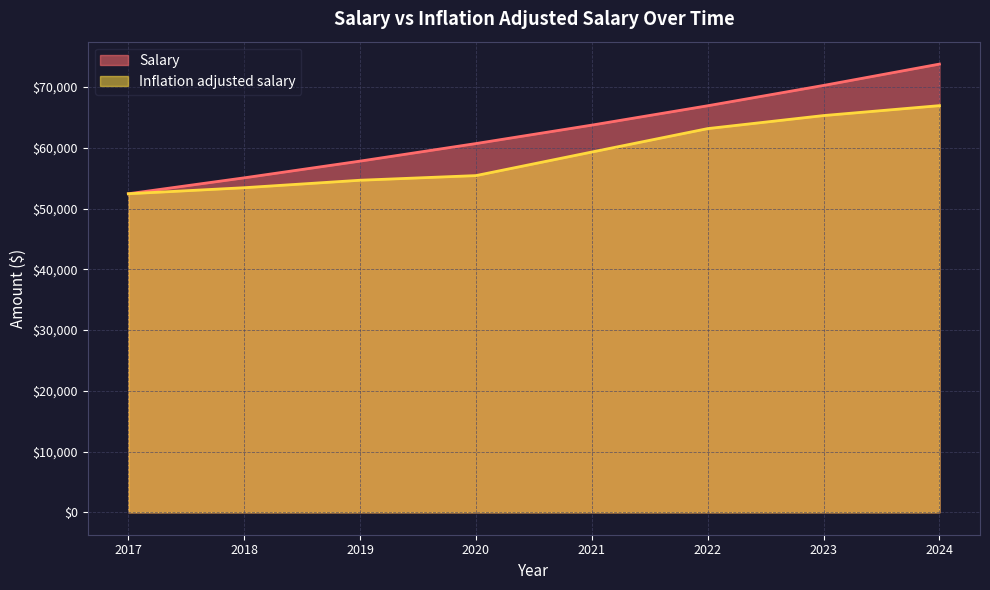

True or false: Salary and Inflation adjusted salary intersect in this chart.

False